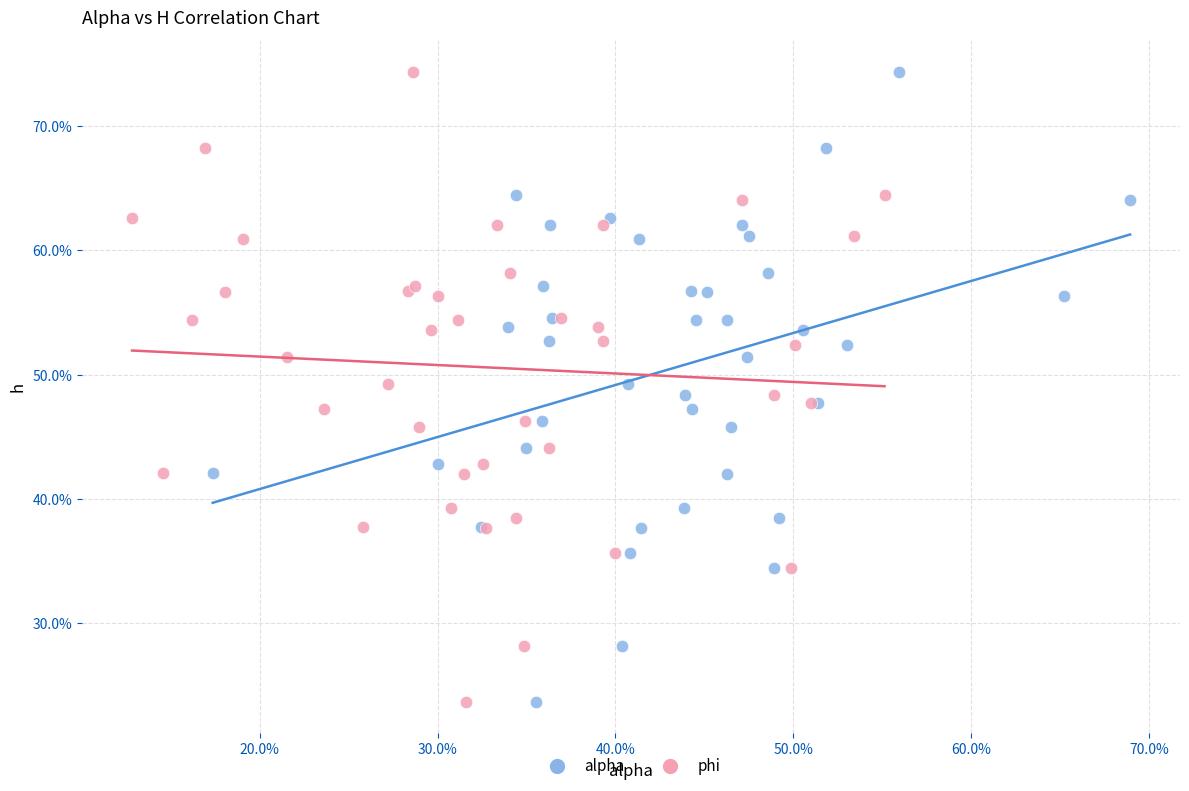

What are all the series names shown in the legend?

alpha, phi